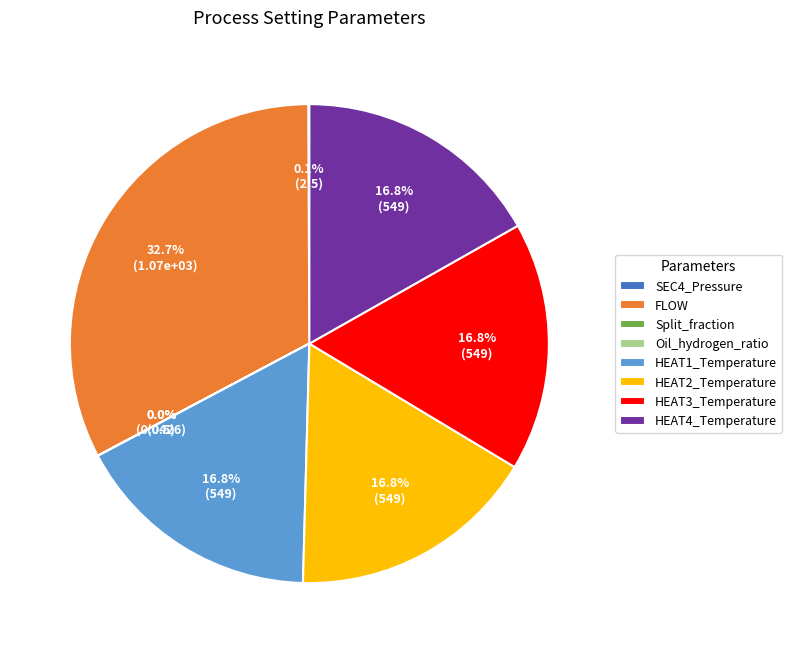

What percentage is the HEAT4_Temperature slice, to the nearest percent?

17%